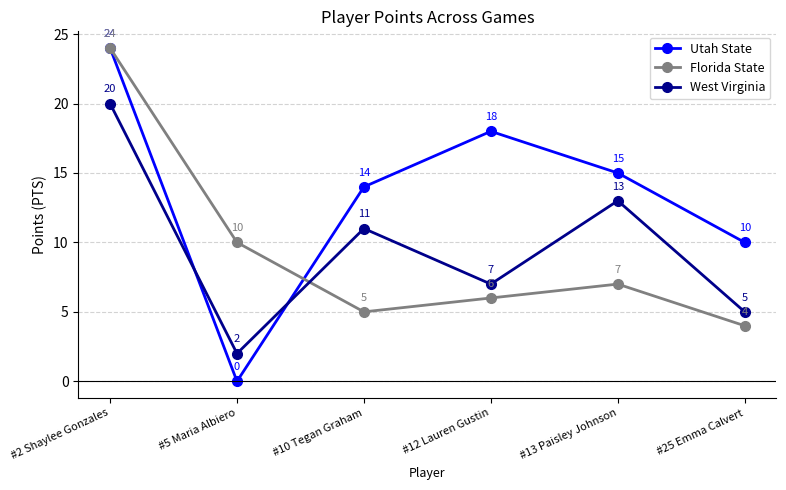

True or false: West Virginia has more than 1 interior local peaks.

True